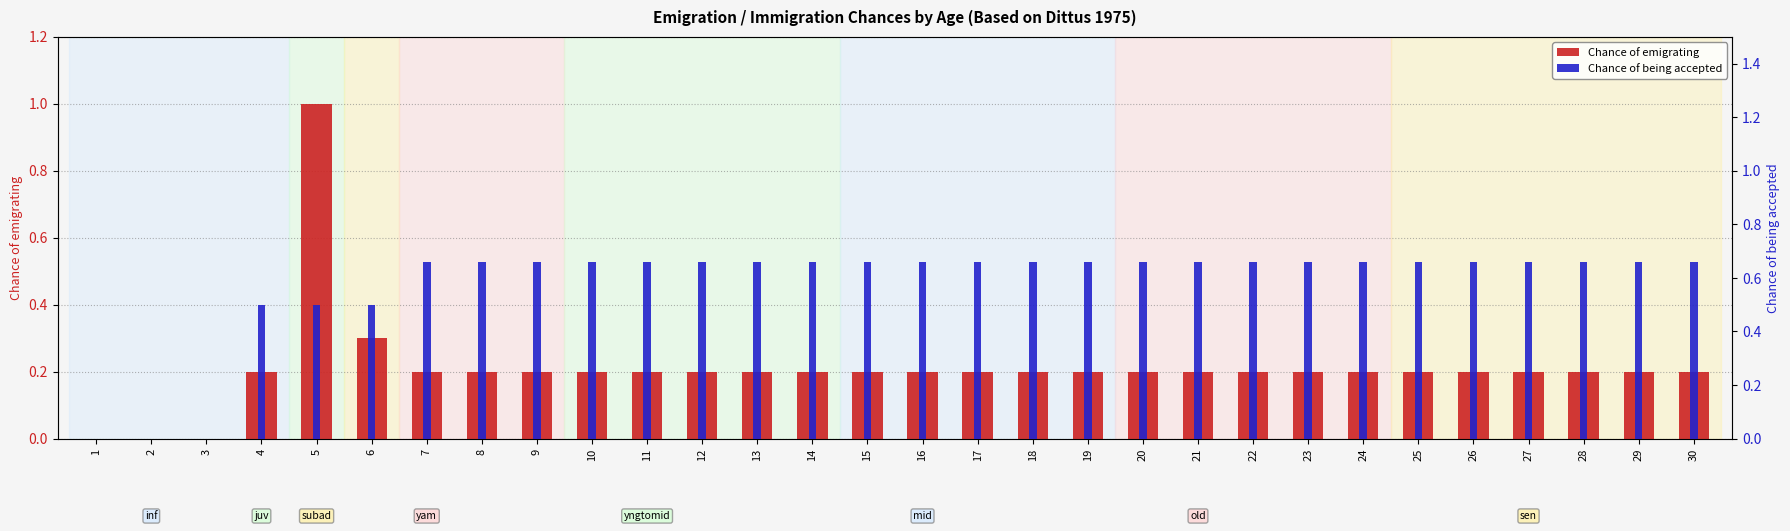

At which category is the sum across all series the highest?

5